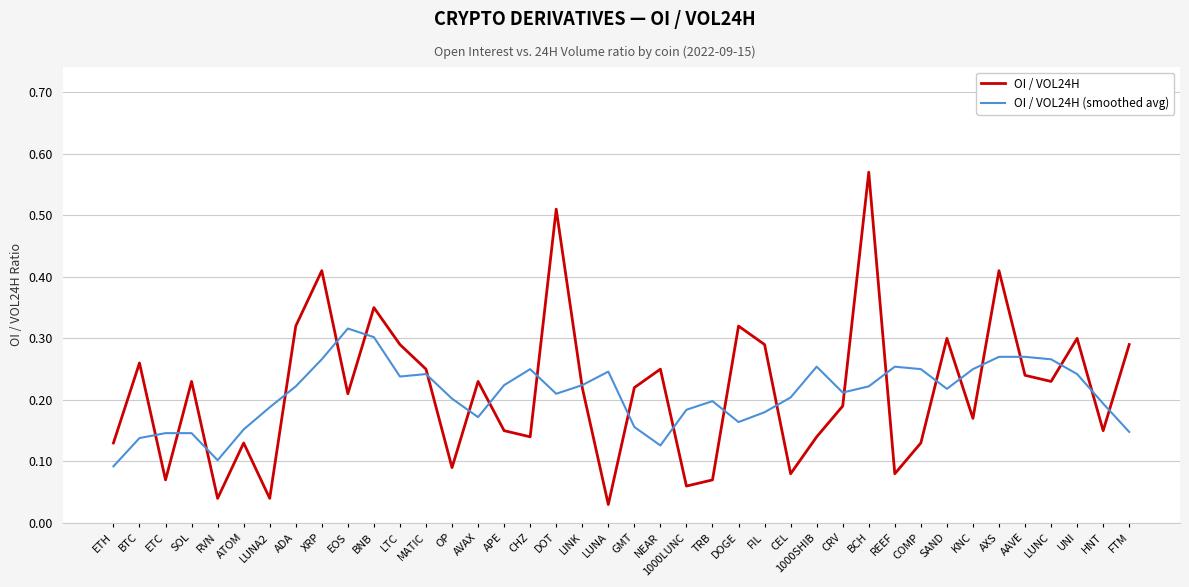

Between SOL and 1000LUNC, which series saw the biggest shift?

OI / VOL24H